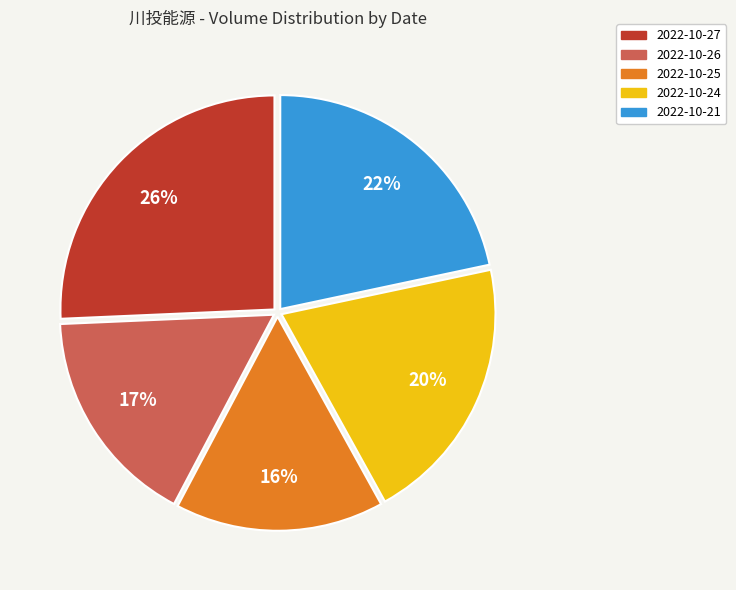

Which has a higher value, 2022-10-21 or 2022-10-26?

2022-10-21